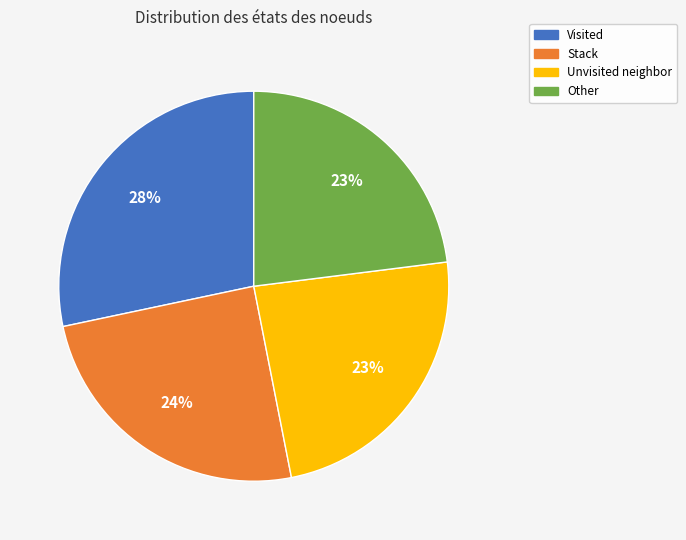

Which slice is the smallest?

Other